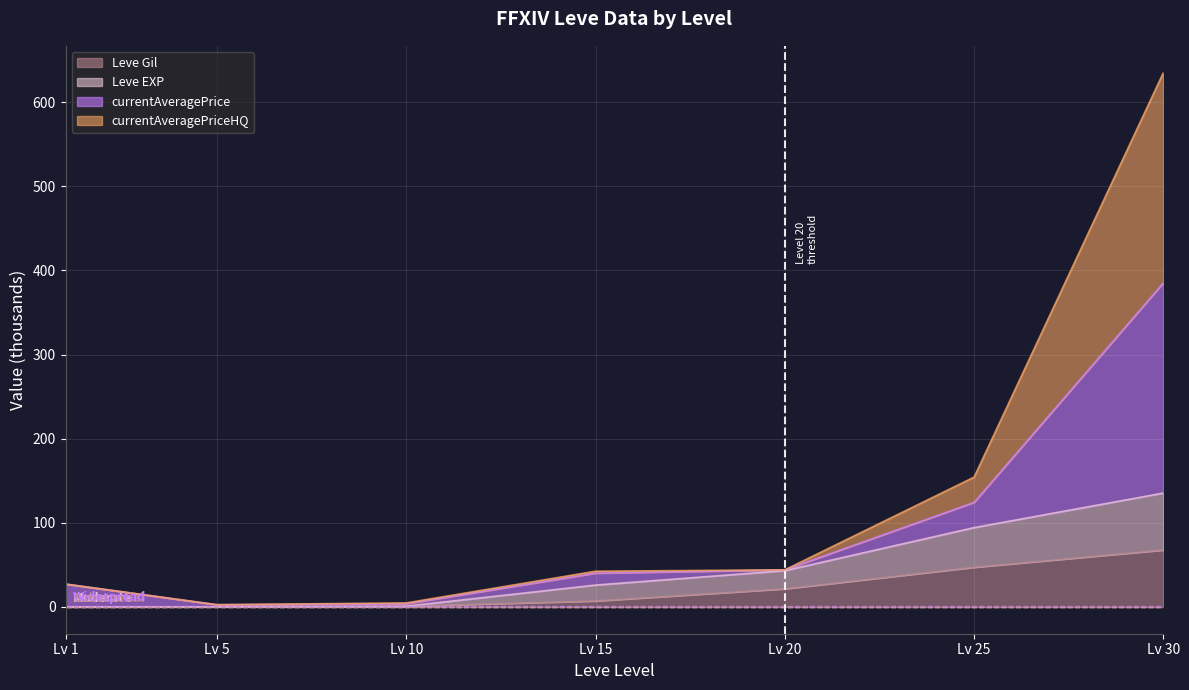

At which label does Leve Gil reach its peak?

Lv 30